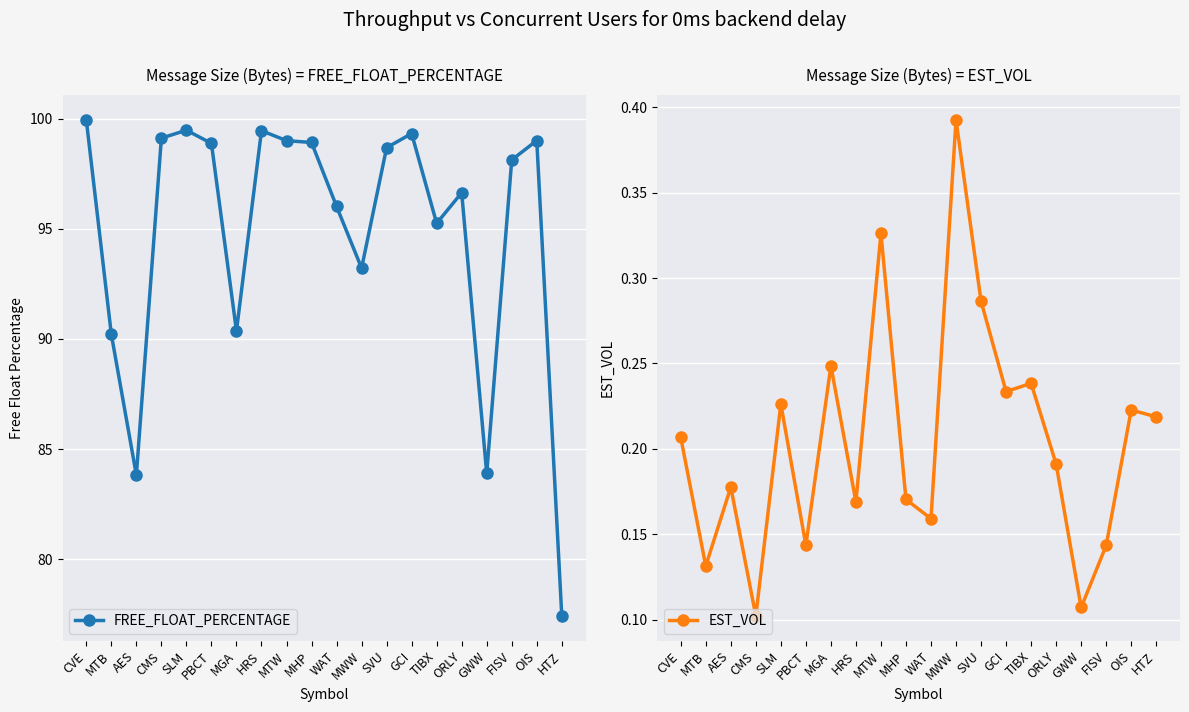

What is the label of the 10th point from the left?

MHP